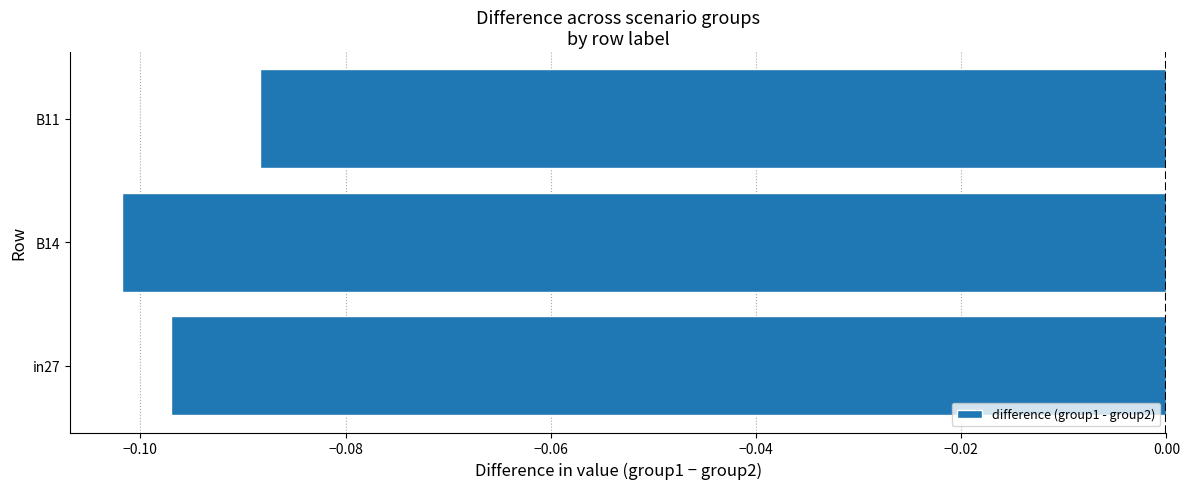

List the labels in order of value, largest first.

B11, in27, B14